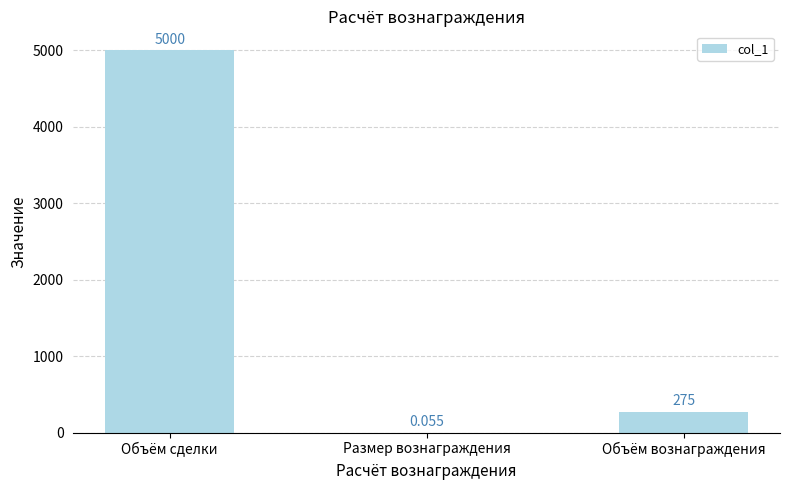

At which label does the data first exceed 275?

Объём сделки